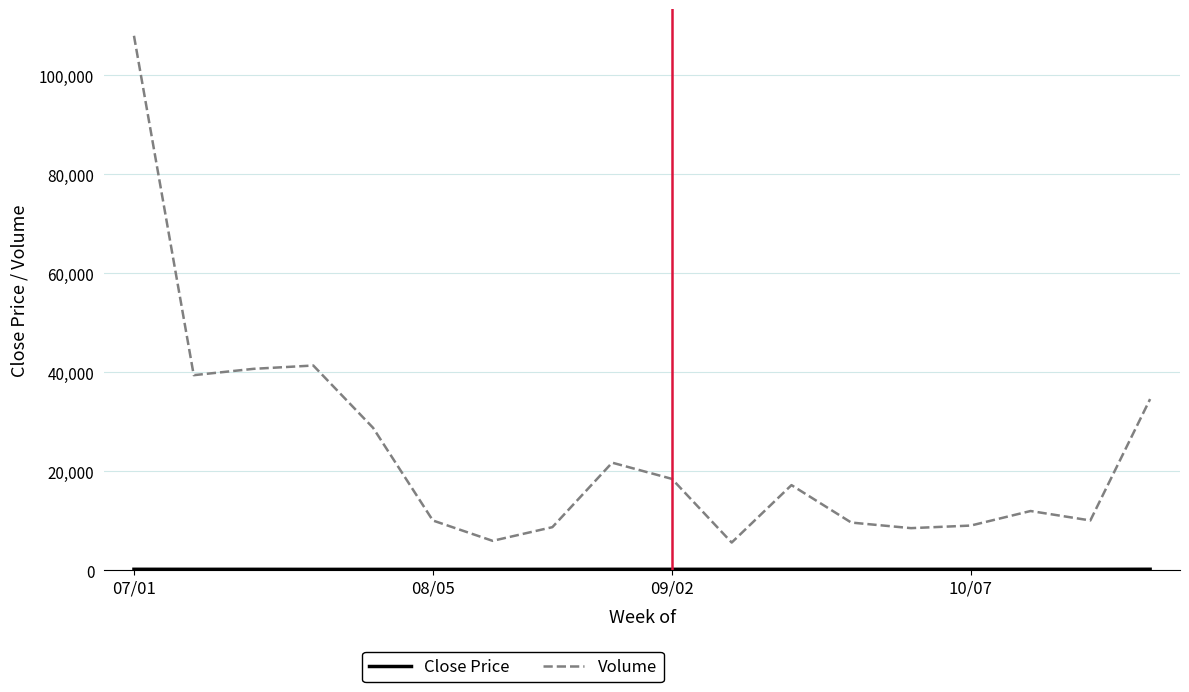

Count the number of data series in this chart.

2